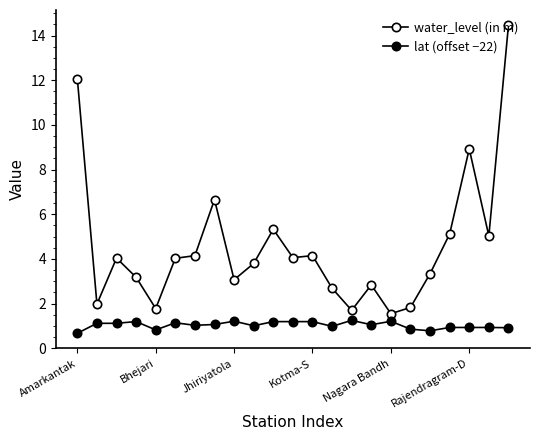

How many lines are shown in the chart?

2